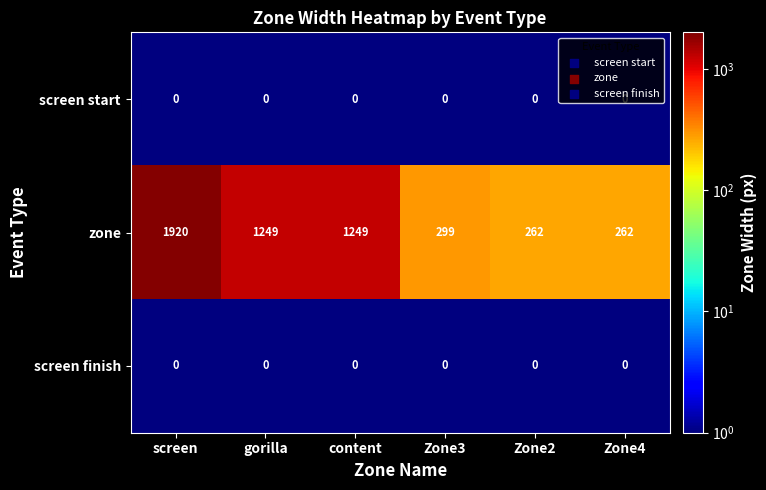

Which series changed the most between Zone3 and Zone2?

zone